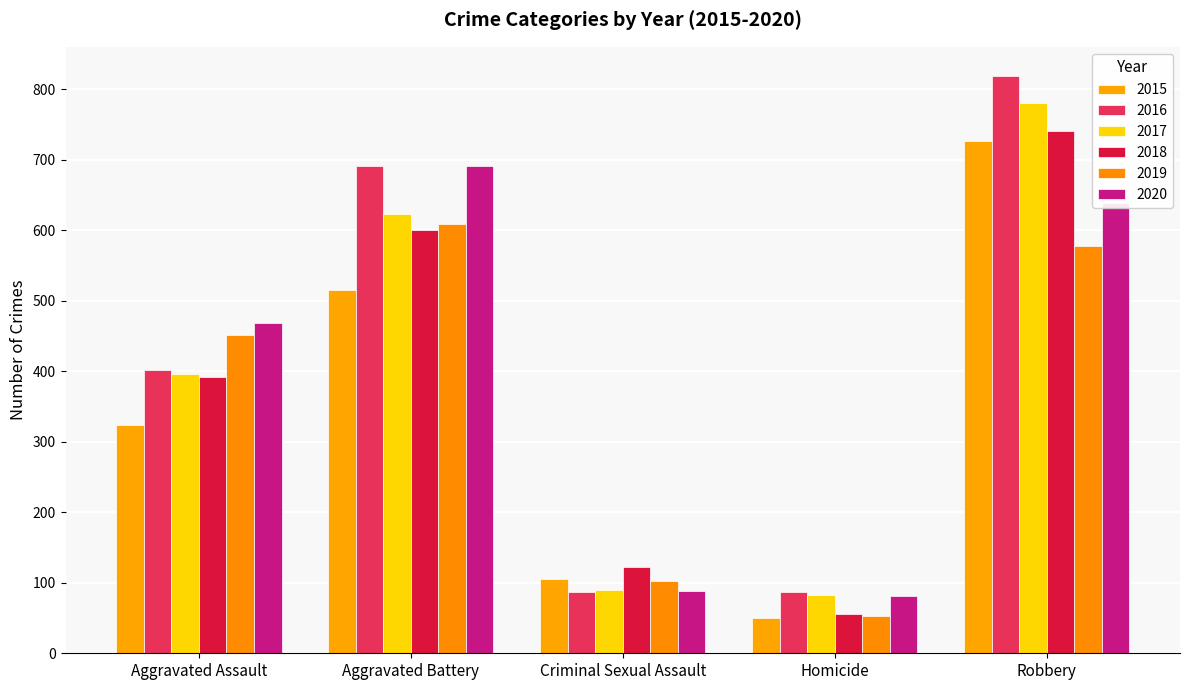

What is the label of the 5th bar from the right?

Aggravated Assault